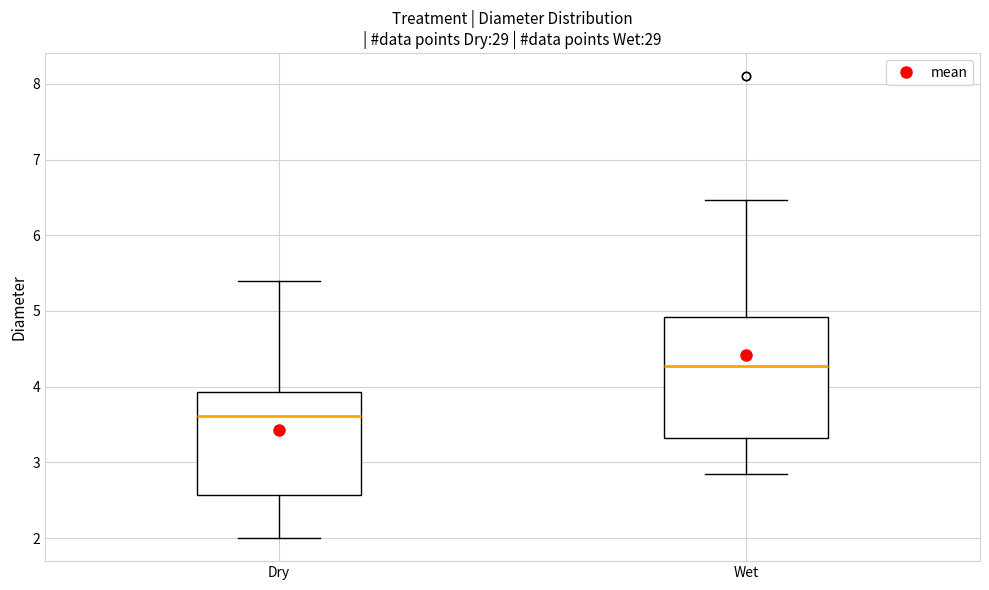

Which box has the highest median line?

Wet